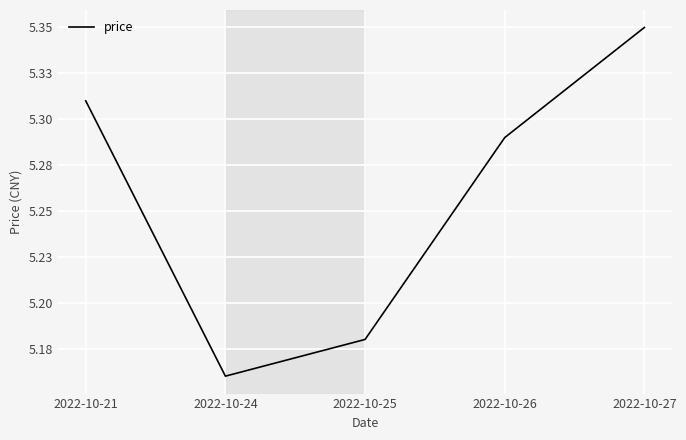

What is the sum of the values at 2022-10-26 and 2022-10-24?

10.4